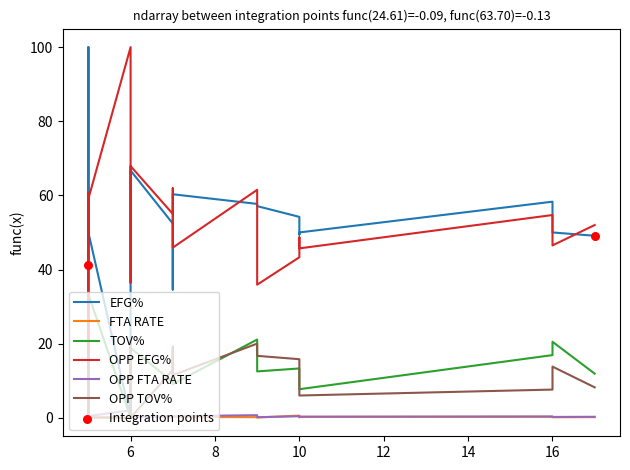

At which category is the sum across all series the highest?

9